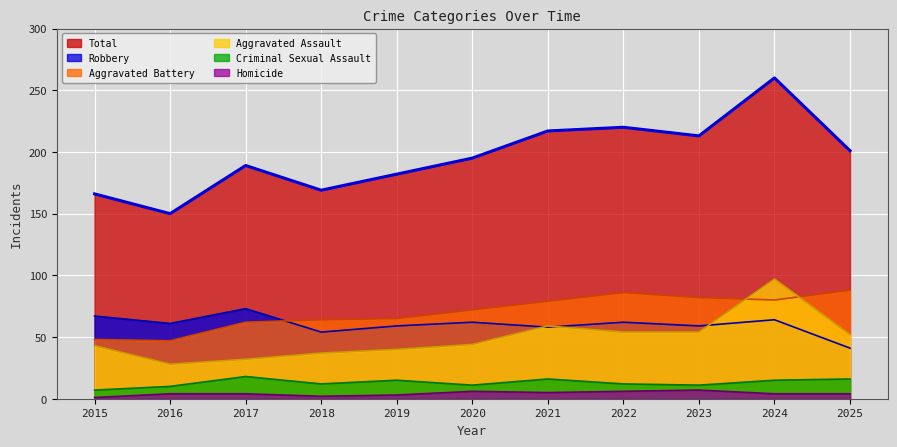

Read the Criminal Sexual Assault value at 2023.

11